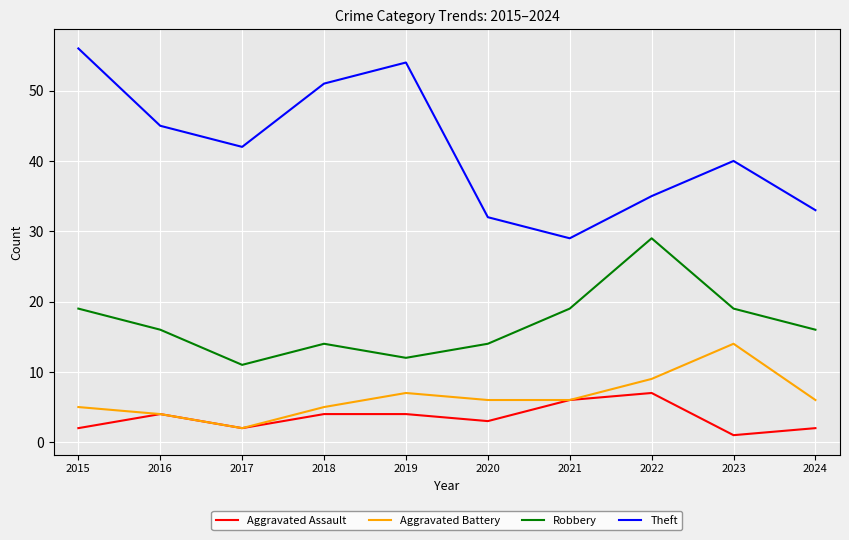

What is the difference between the maximum and minimum values in the Robbery series?

18